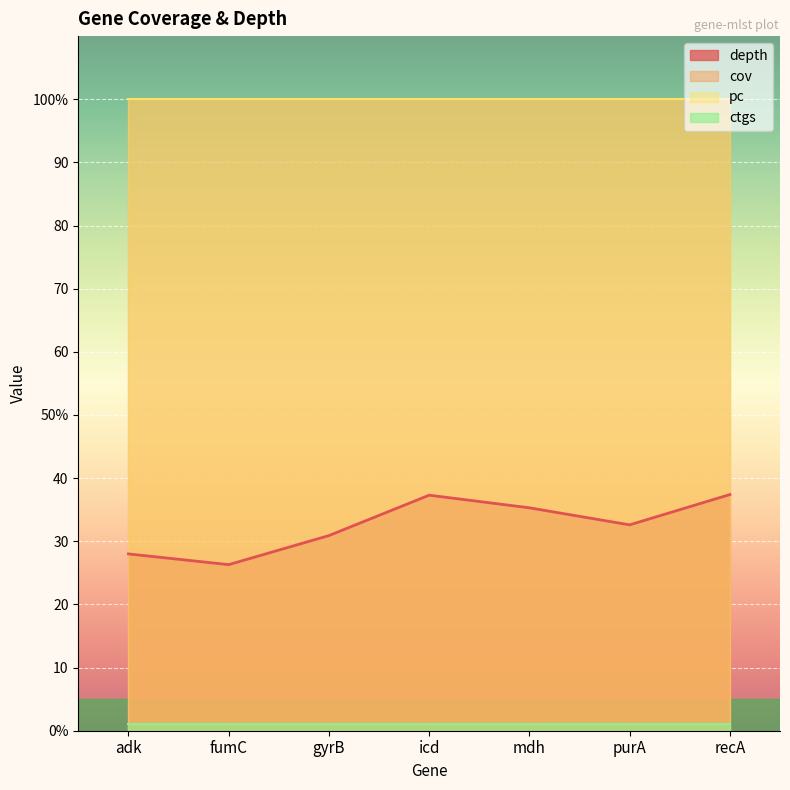

At fumC, list the series in order from largest to smallest.

cov, pc, depth, ctgs